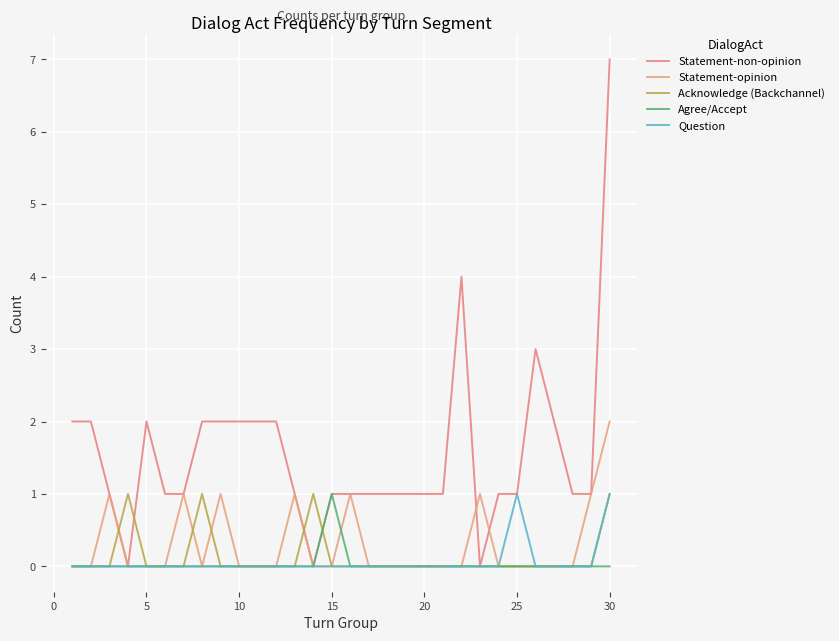

What are all the series names shown in the legend?

Statement-non-opinion, Statement-opinion, Acknowledge (Backchannel), Agree/Accept, Question